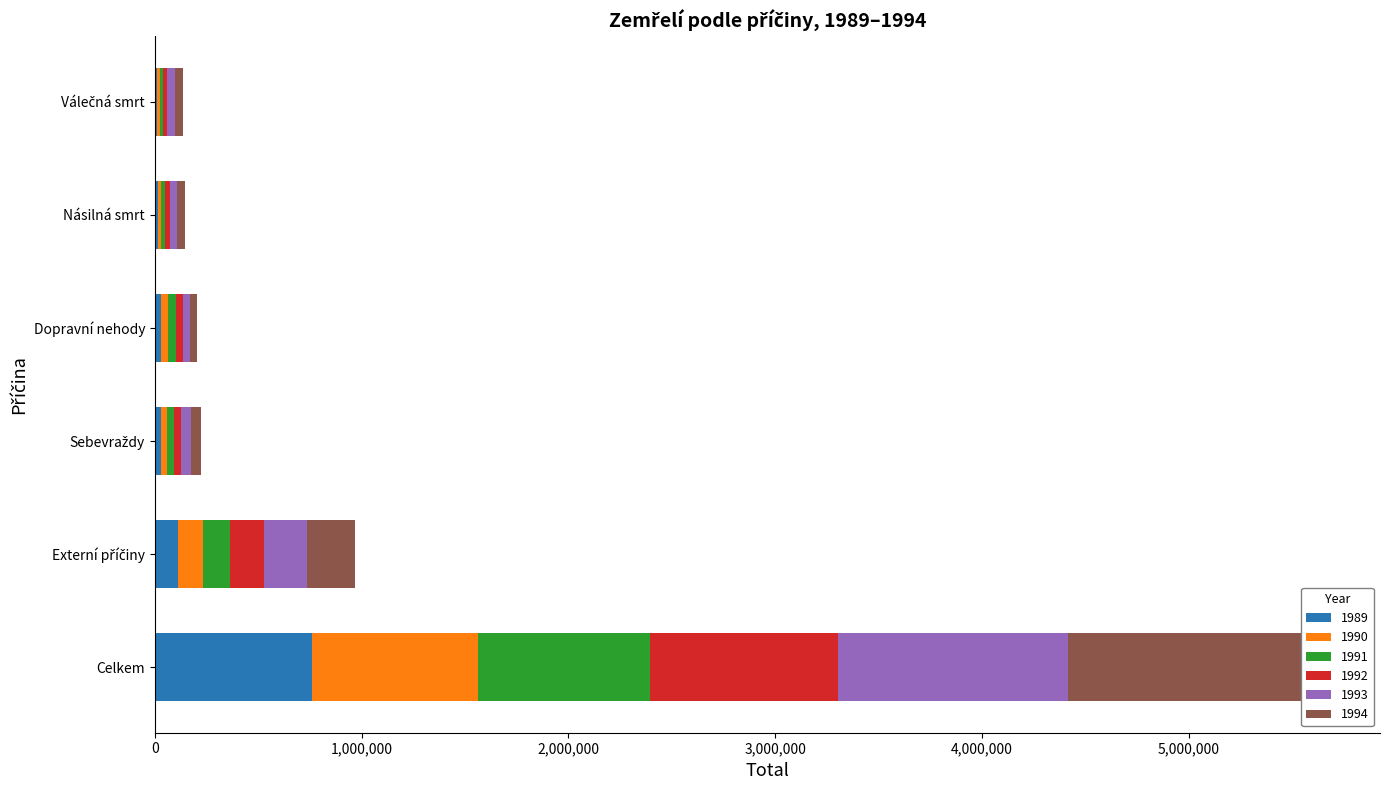

What is the sum of the 1991 values at Válečná smrt and Celkem?

843199